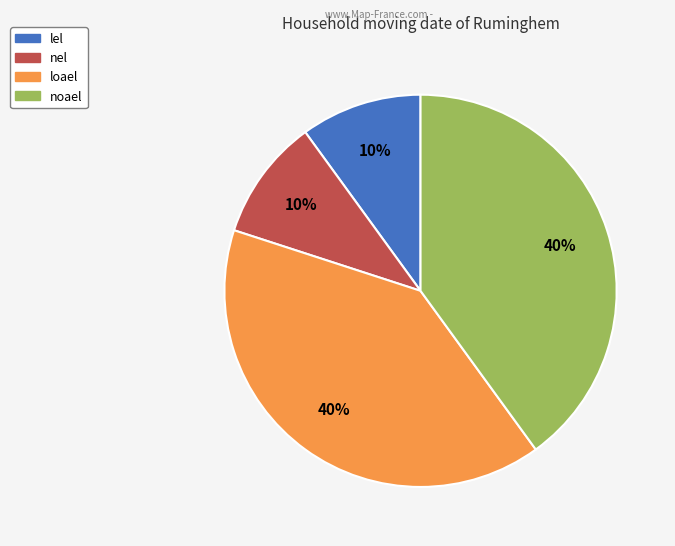

What is the ratio of the value at noael to the value at loael?

1.0